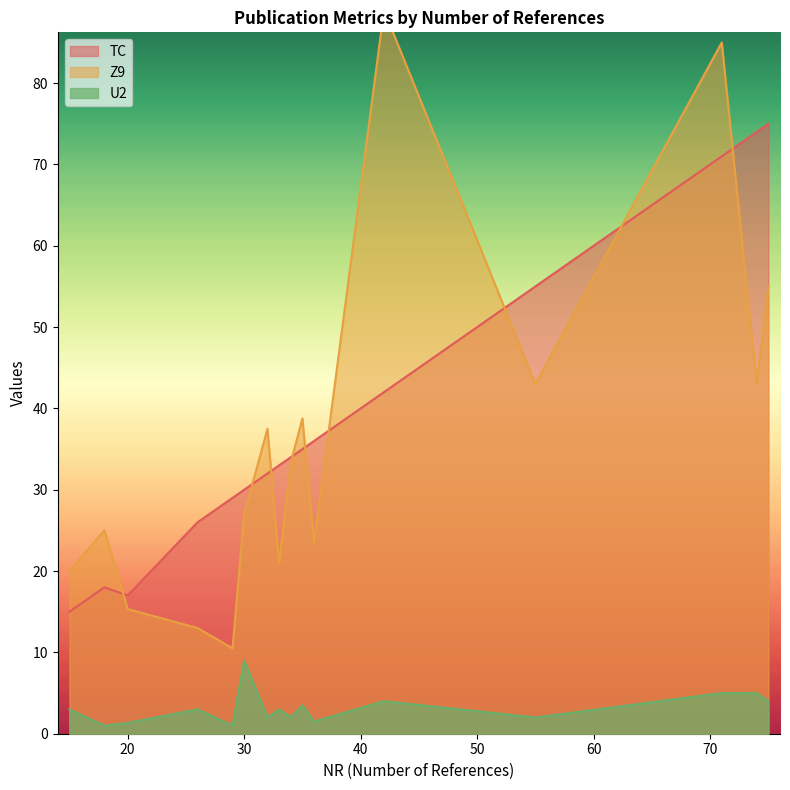

True or false: TC and U2 cross at least once.

False